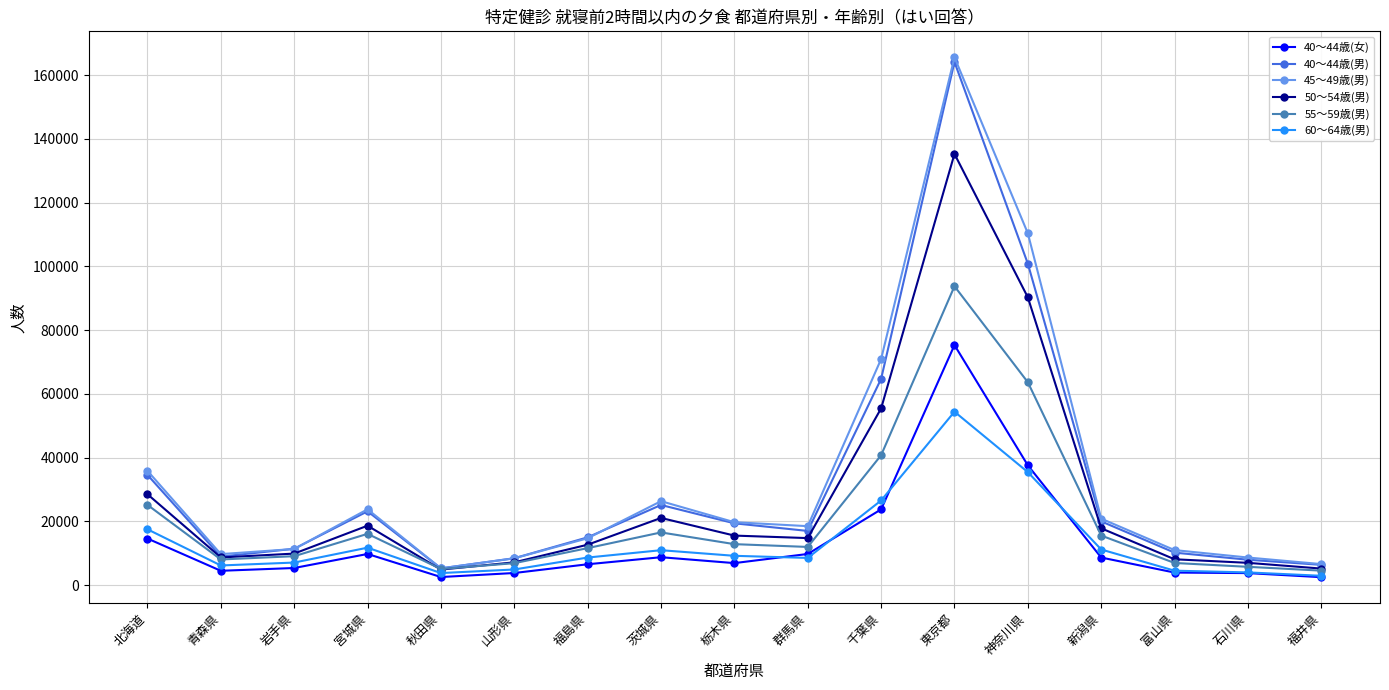

How many series are shown in this chart?

6